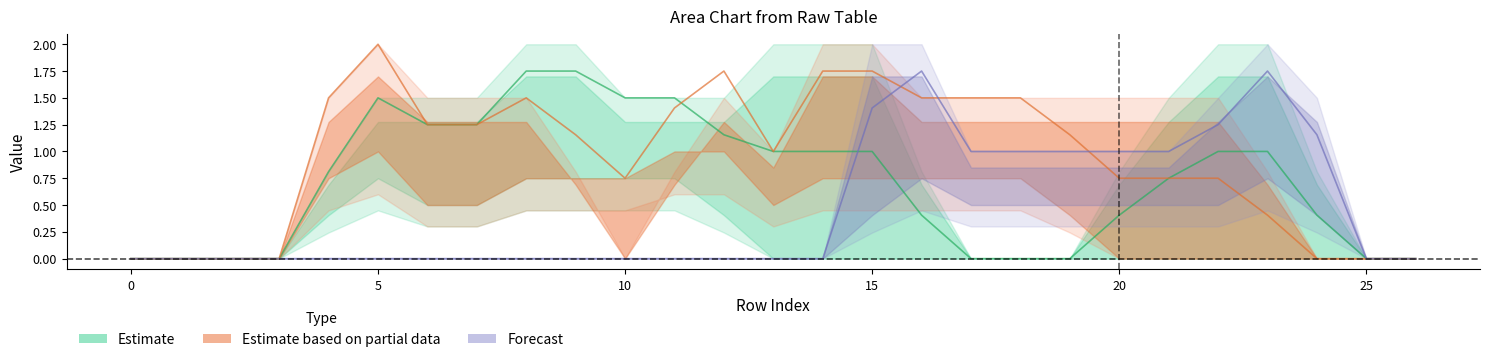

True or false: Estimate has a value of 1.8 at 8.

True